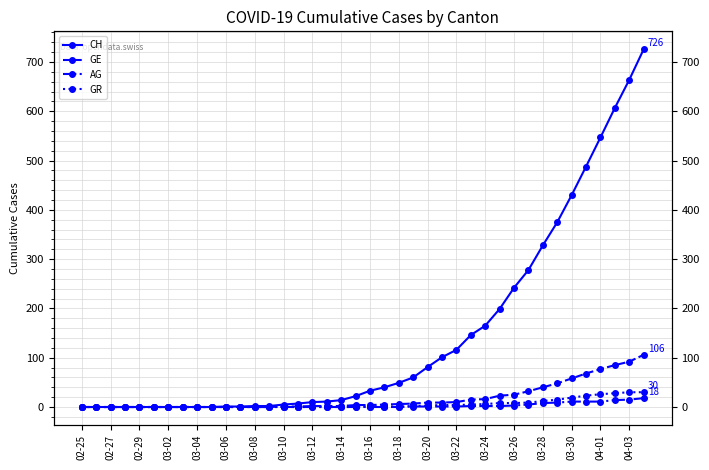

Reading right to left, list all the values displayed in this chart.

CH: 726	664	607	547	488	430	375	328	278	242	199	165	146	116	101	81	60	49	40	33	22	14	11	10	7	5	2	2	1	1	0	0	0	0	0	0	0	0	0	0
GE: 106	92	85	77	68	58	48	40	32	25	23	16	15	10	9	9	7	6	5	4	4	2	2	2	1	1	0	0	0	0	0	0	0	0	0	0	0	0	0	0
AG: 18	15	14	11	11	11	9	8	5	3	2	2	2	1	1	1	1	0	0	0	0	0	0	0	0	0	0	0	0	0	0	0	0	0	0	0	0	0	0	0
GR: 30	30	28	26	23	19	15	12	9	8	8	6	5	4	4	3	2	1	1	1	0	0	0	0	0	0	0	0	0	0	0	0	0	0	0	0	0	0	0	0